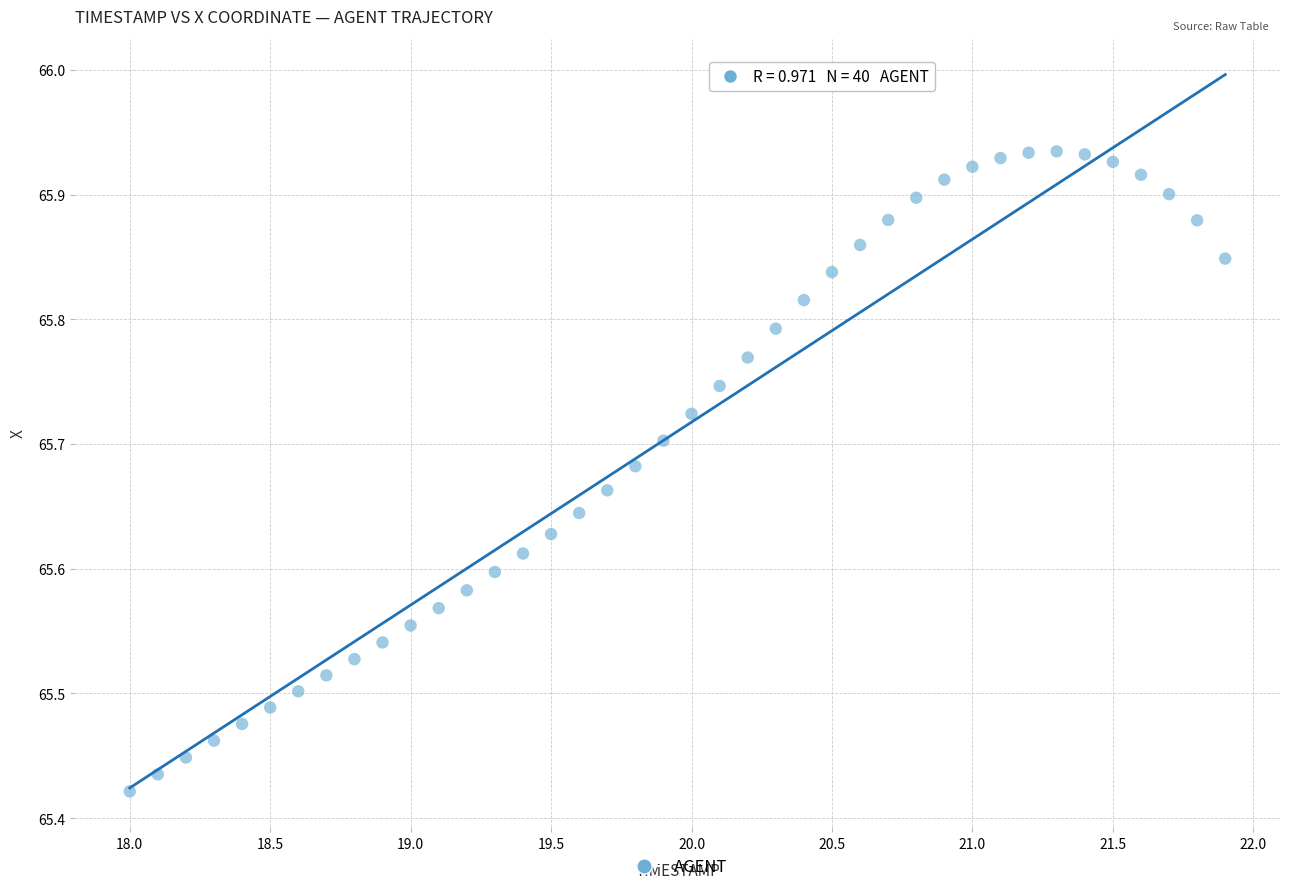

What is the range of Y values (max minus min)?

0.5